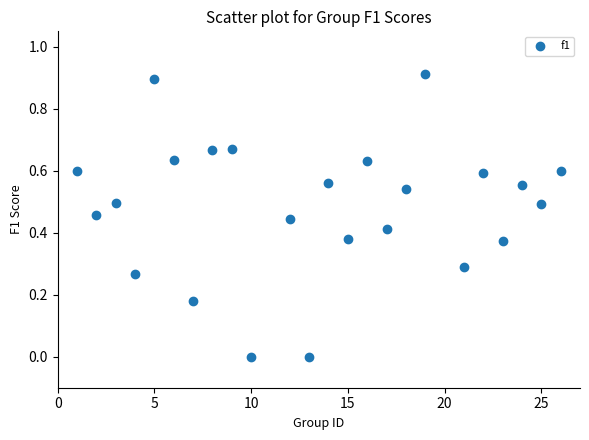

What is the range of X values (max minus min)?

25.0